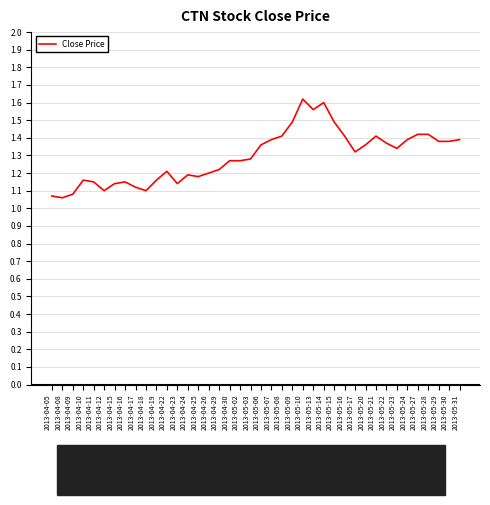

Which has a higher value, 2013-05-31 or 2013-04-26?

2013-05-31